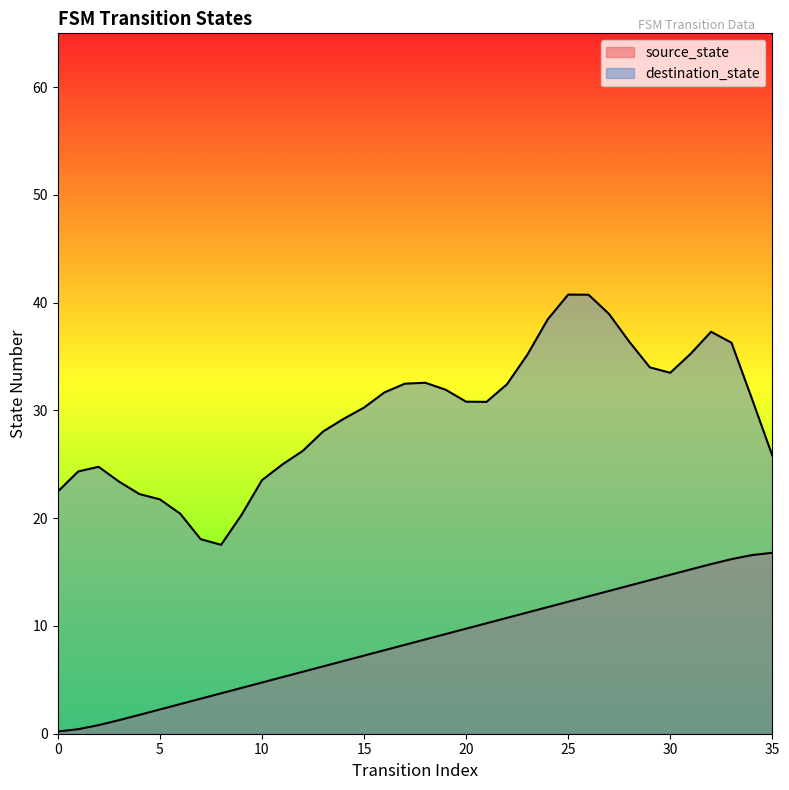

How many categories are shown in the chart?

36